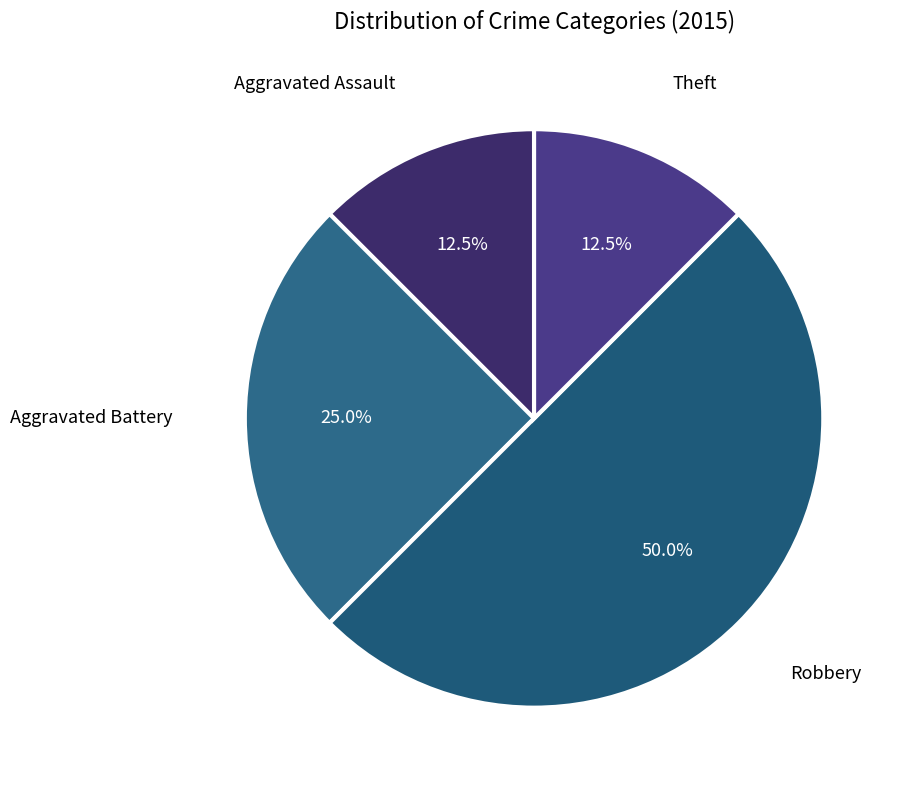

Is it true that Robbery is 50% of the pie?

True